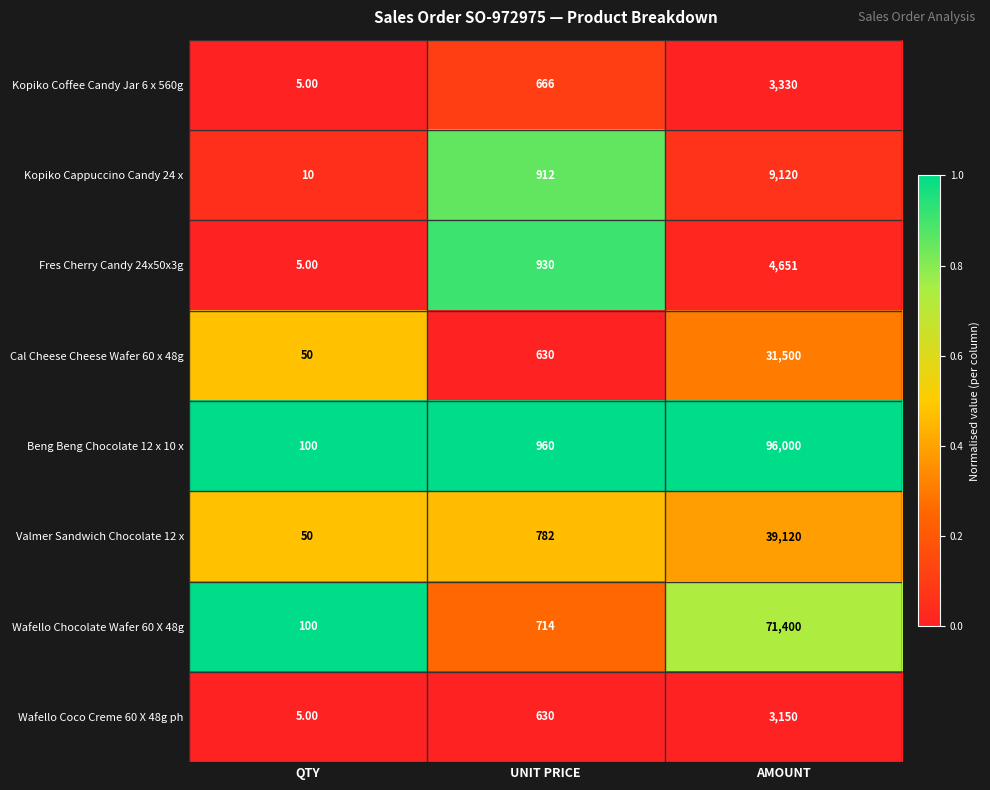

Rank the categories by Beng Beng Chocolate 12 x 10 x value from lowest to highest.

QTY, UNIT PRICE, AMOUNT